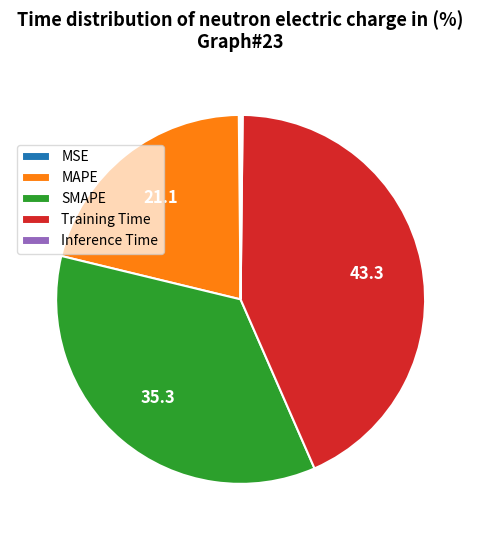

Is SMAPE the majority of the pie?

No